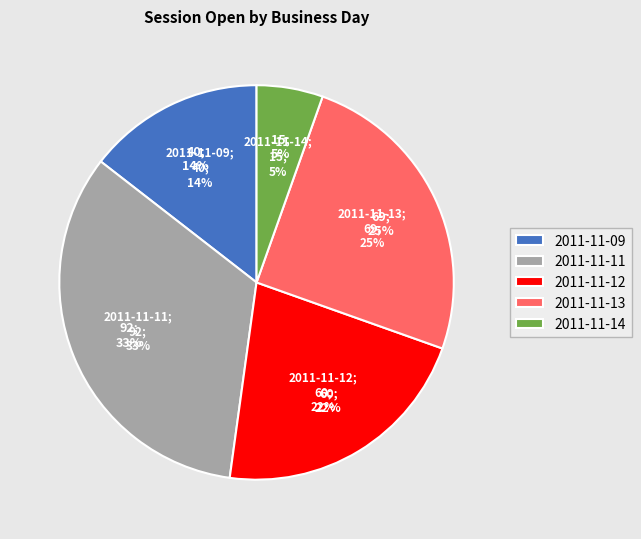

Between 2011-11-14 and 2011-11-11, which is larger?

2011-11-11